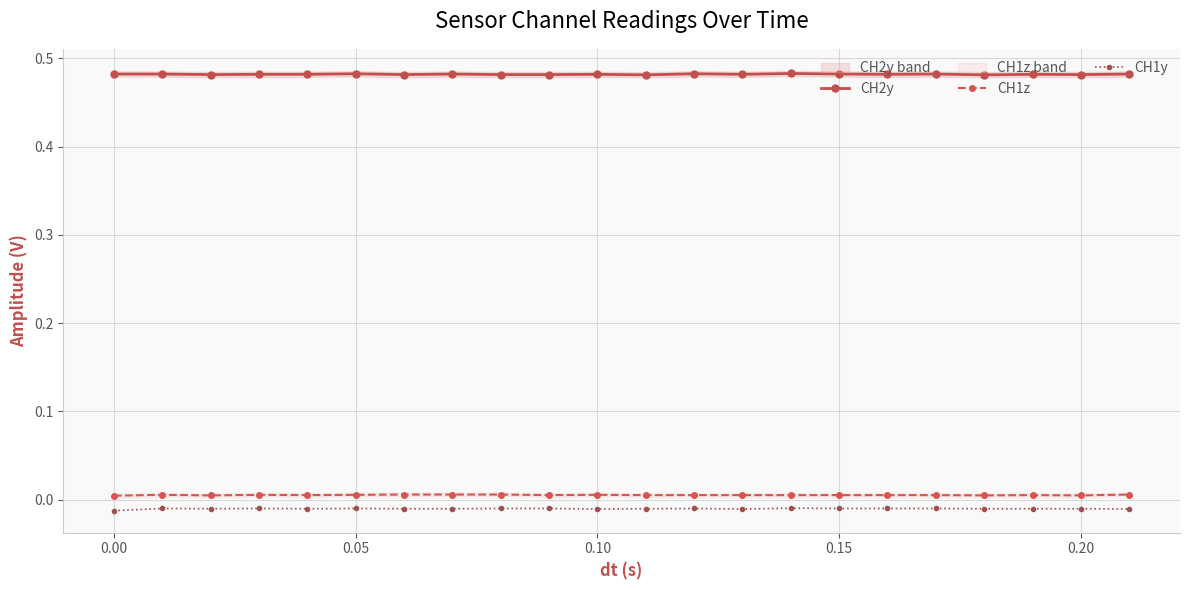

True or false: CH2y and CH1z cross at least once.

False